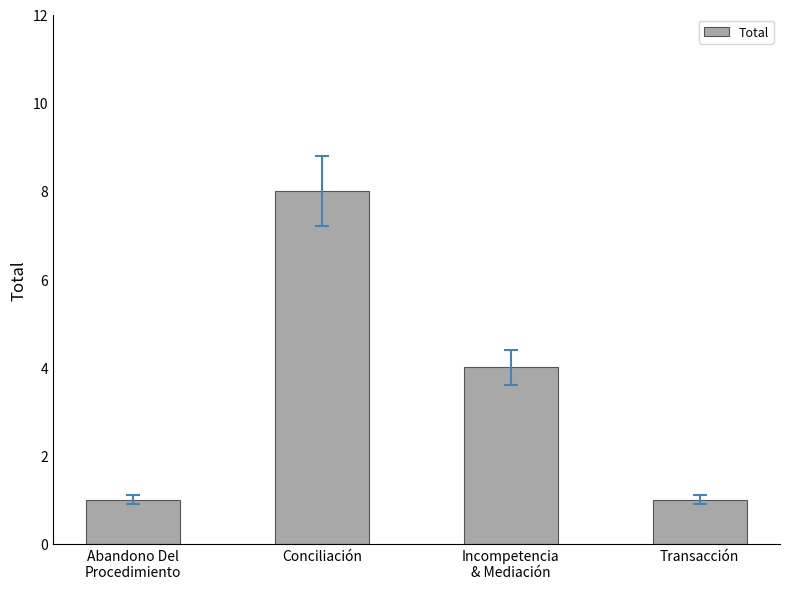

What is the approximate value at Conciliación?

8